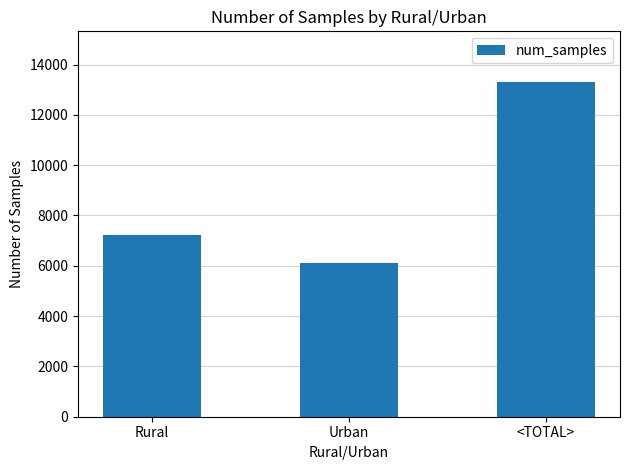

Does the chart contain stacked bars?

No